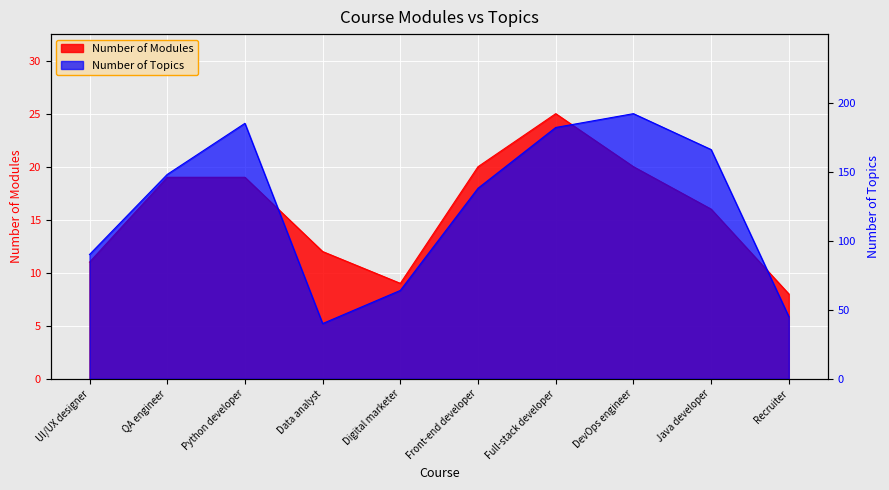

Reading left to right, list all the values displayed in this chart.

Number of Modules: 11	19	19	12	9	20	25	20	16	8
Number of Topics: 90	148	185	40	64	138	182	192	166	45